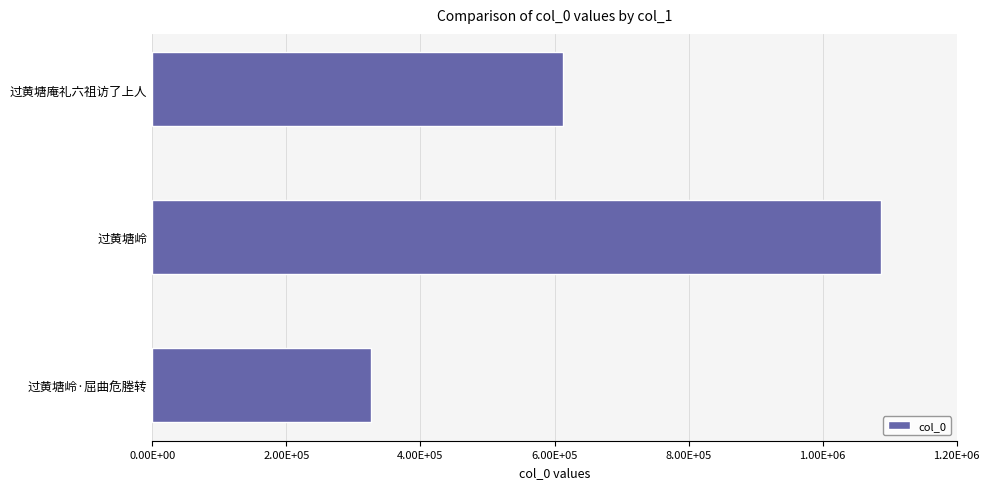

How many bars are there in total?

3